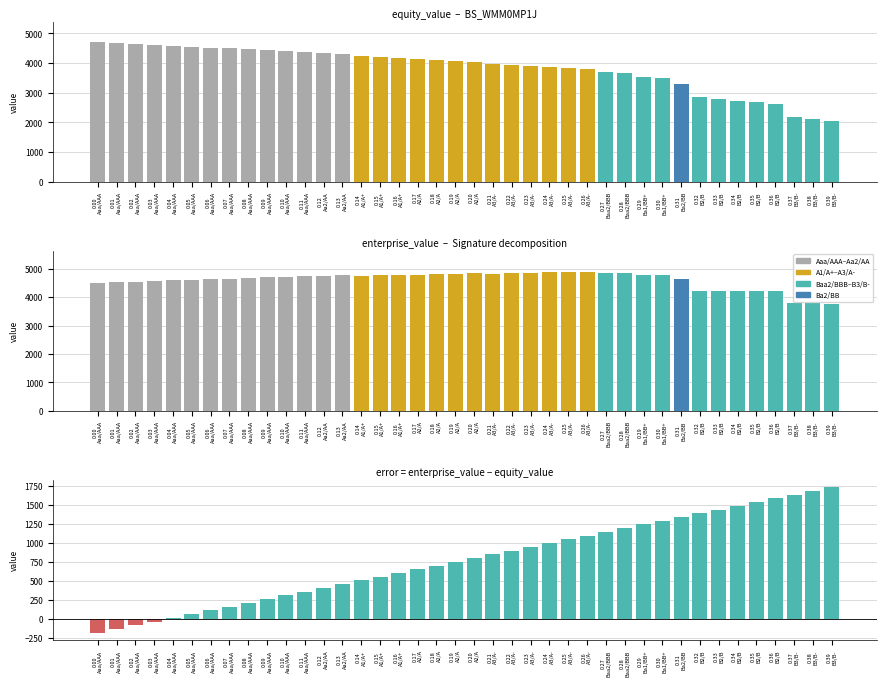

Which category has the highest value in the equity_value series?

0.00
Aaa/AAA